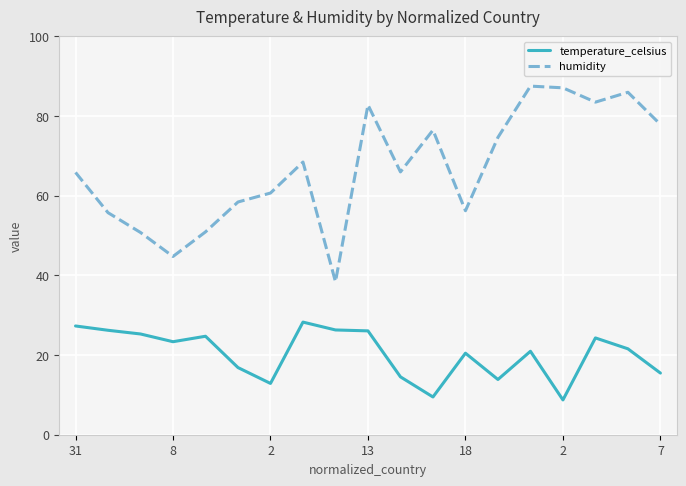

What is the average value of the humidity series?

66.9